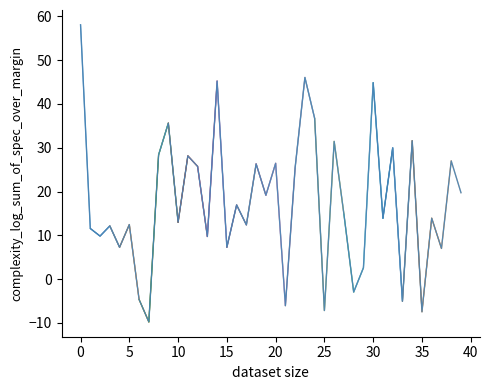

Rank the categories by value from lowest to highest.

7, 35, 25, 21, 33, 6, 28, 29, 37, 4, 15, 13, 2, 1, 3, 17, 5, 10, 31, 36, 27, 16, 19, 39, 22, 12, 18, 20, 38, 11, 8, 32, 26, 34, 9, 24, 30, 14, 23, 0